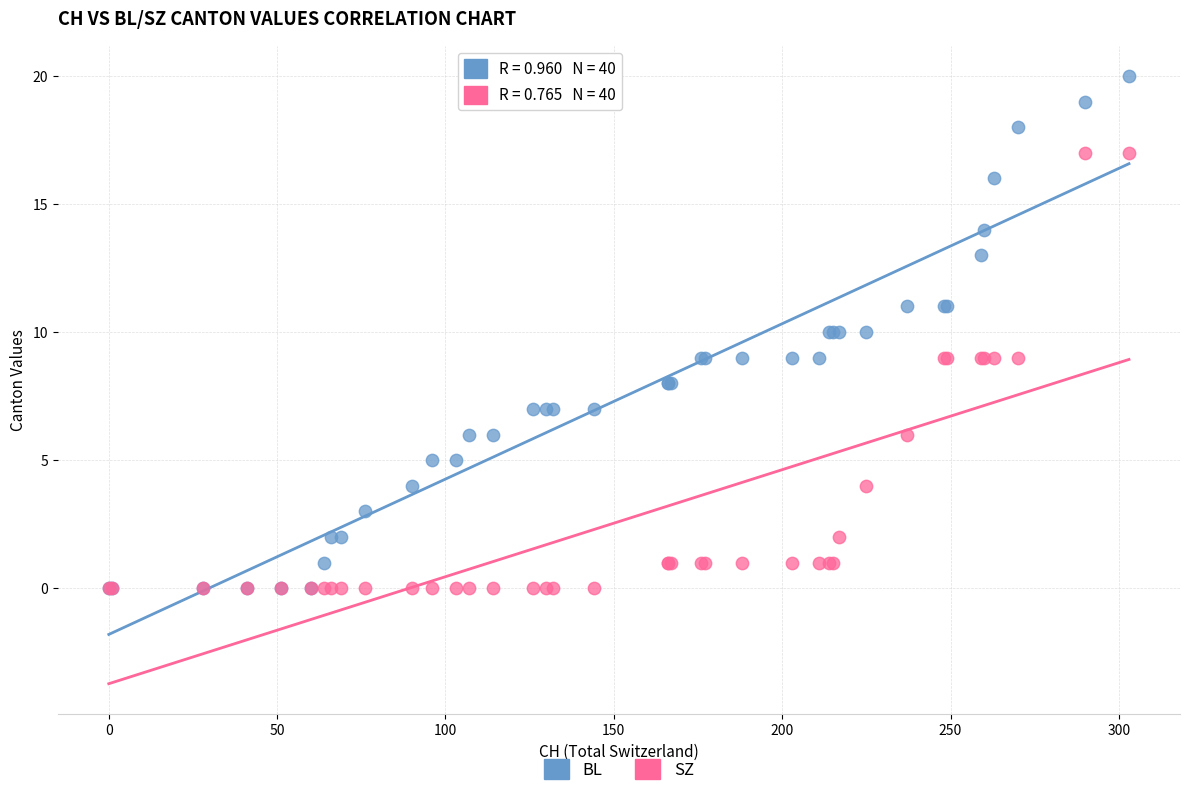

Which series has the largest Y range (max minus min)?

BL